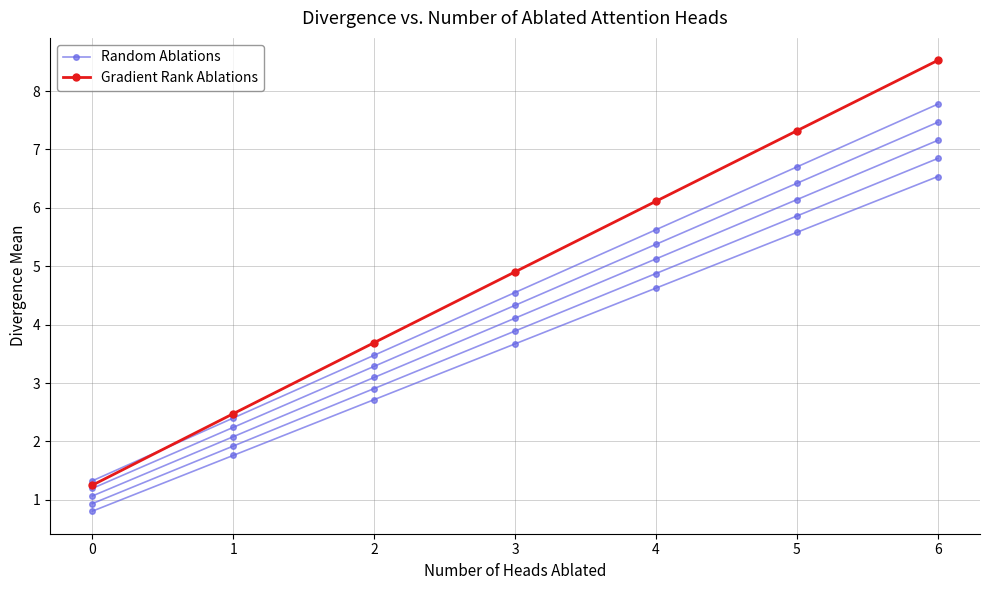

Which series has the largest range (max minus min)?

Gradient Rank Ablations